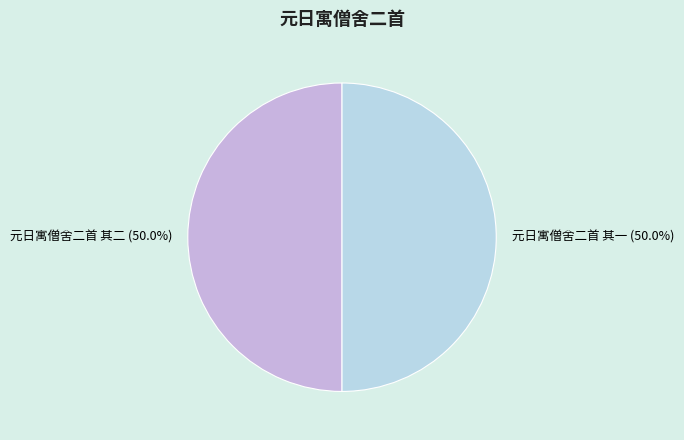

How many slices are in this pie chart?

2